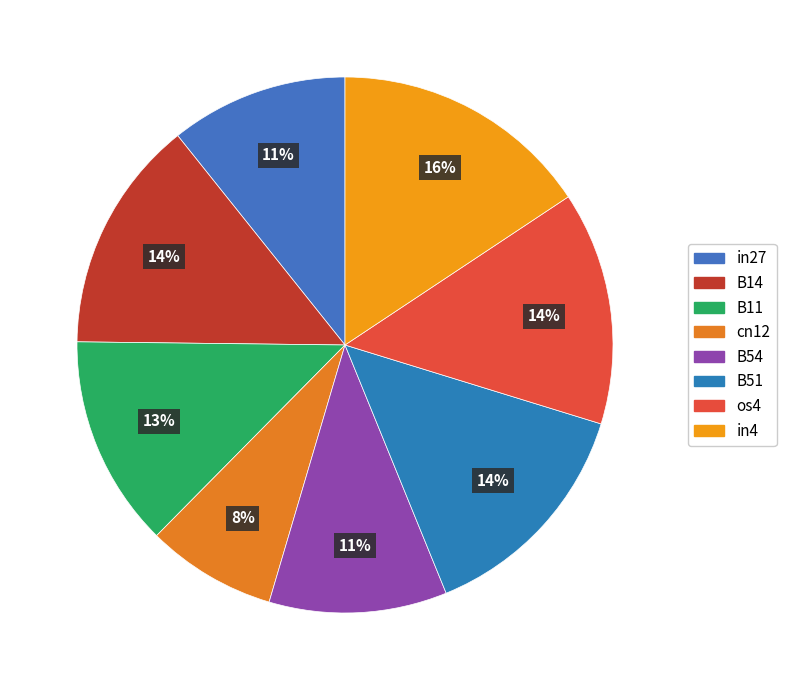

How many slices are in this pie chart?

8